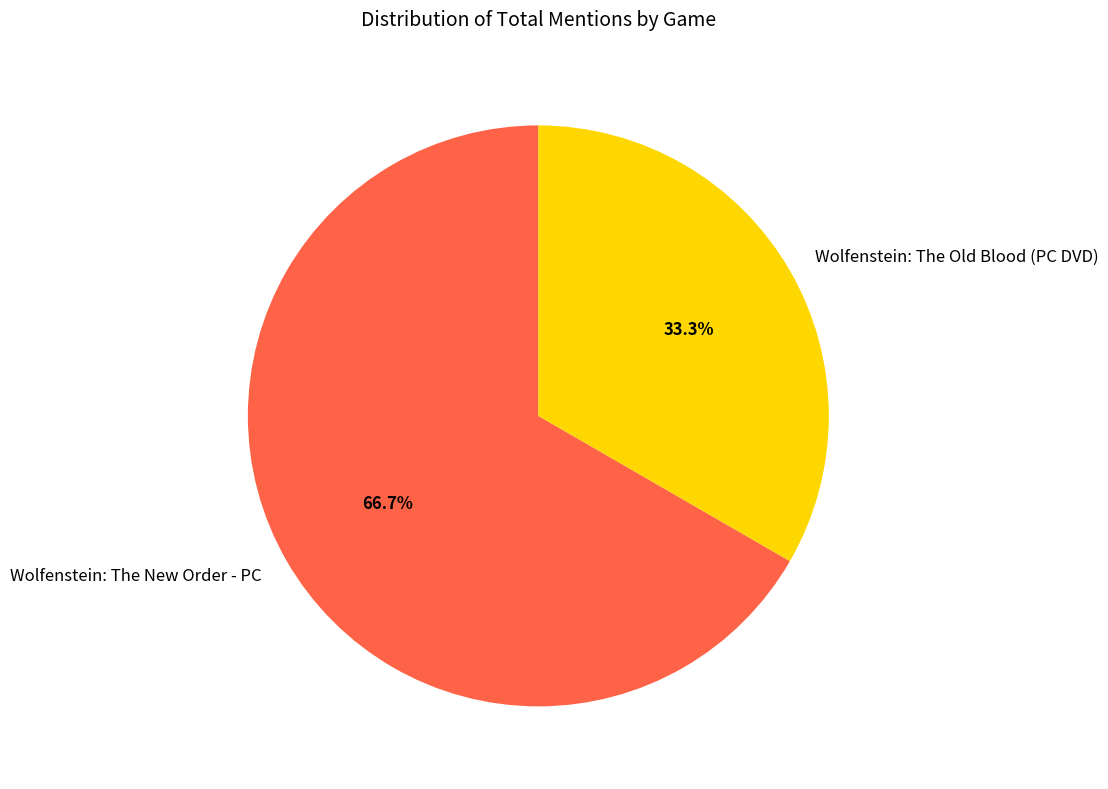

To the nearest percent, what percentage of the pie is Wolfenstein: The Old Blood (PC DVD)?

33%